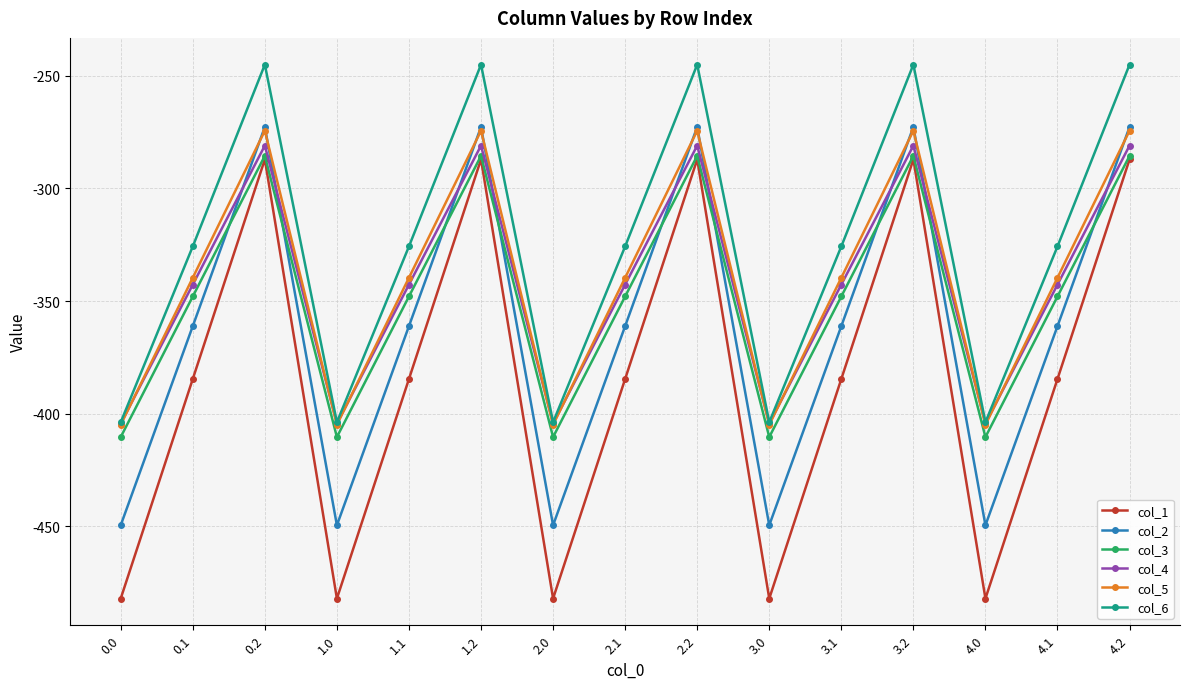

Is it true that col_3 equals -347.9 at 2.1?

True